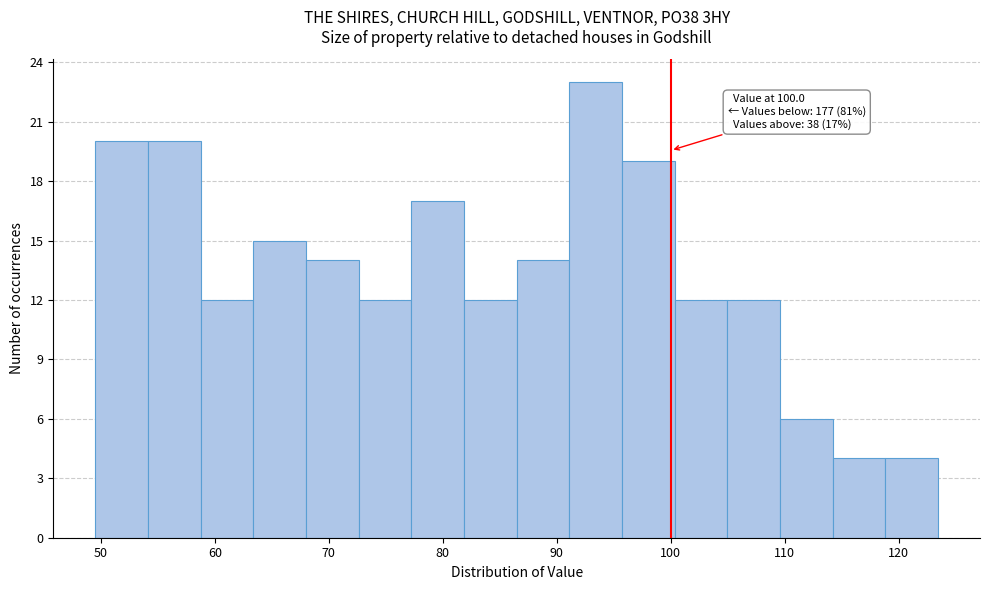

Over which range of the x-axis is the bar tallest?

91 to 96